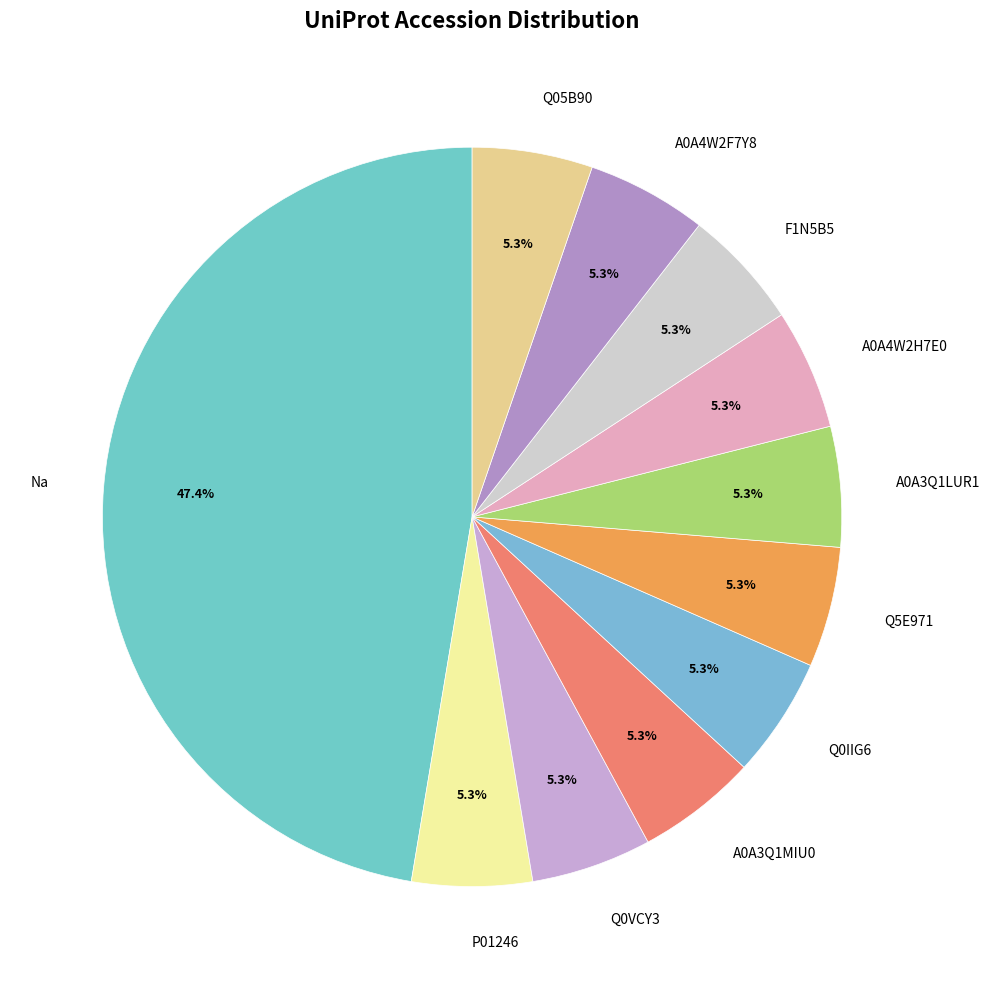

Does P01246 represent more than half of the total?

No